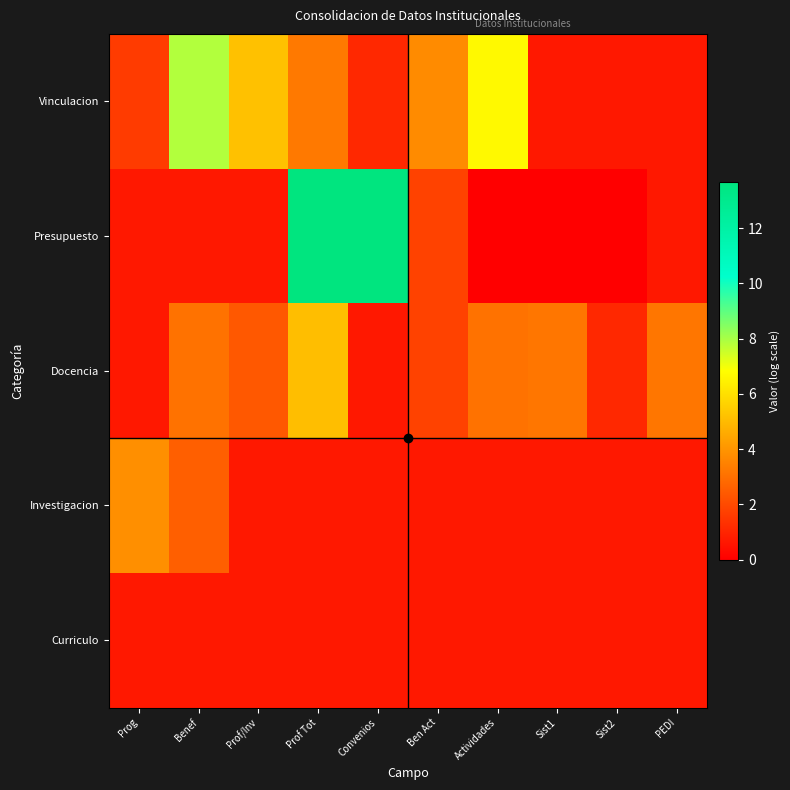

Which has a higher value, Prof Tot or Sist1?

Prof Tot